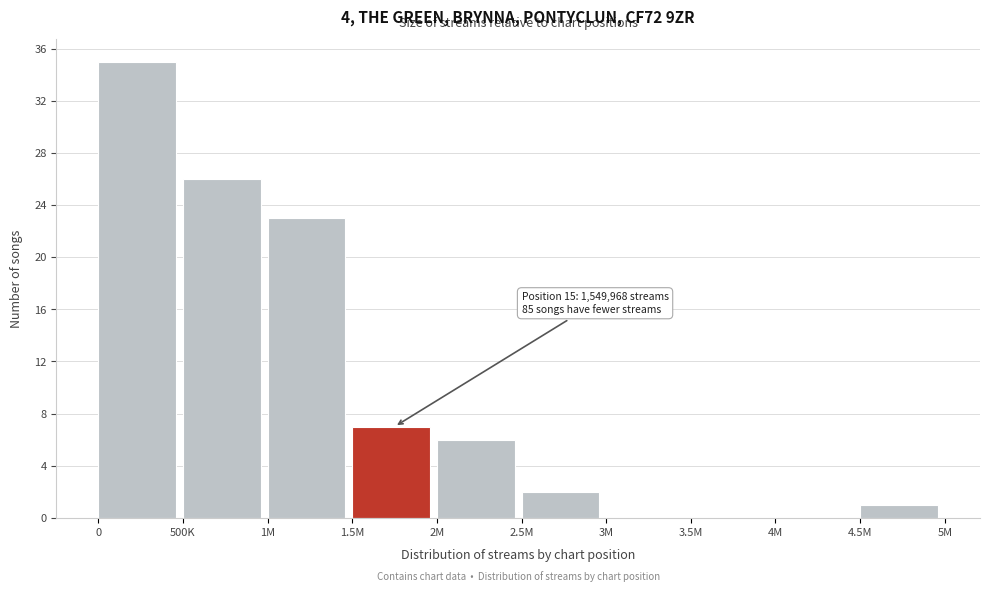

Reading right to left, transcribe all the data shown in this chart.

4.5M=1	4M=0	3.5M=0	3M=0	2.5M=2	2M=6	1.5M=7	1M=23	500K=26	0=35